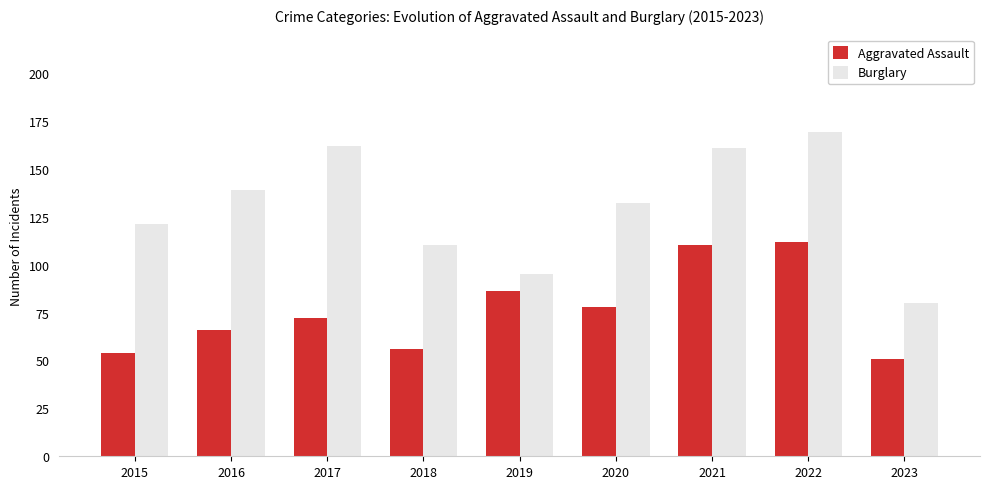

What value does the Burglary series have at 2015?

121